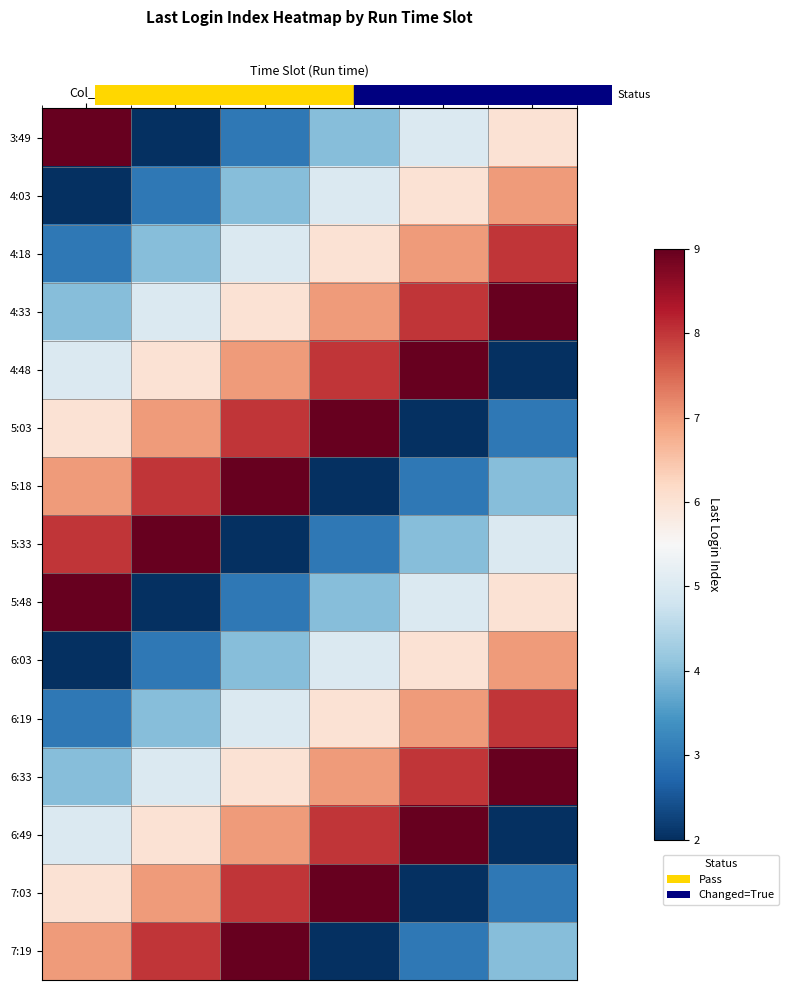

Reading left to right, transcribe all the data shown in this chart.

3:49: Col_A=9	Col_B=2	Col_C=3	Col_D=4	Col_E=5	Col_F=6
4:03: Col_A=2	Col_B=3	Col_C=4	Col_D=5	Col_E=6	Col_F=7
4:18: Col_A=3	Col_B=4	Col_C=5	Col_D=6	Col_E=7	Col_F=8
4:33: Col_A=4	Col_B=5	Col_C=6	Col_D=7	Col_E=8	Col_F=9
4:48: Col_A=5	Col_B=6	Col_C=7	Col_D=8	Col_E=9	Col_F=2
5:03: Col_A=6	Col_B=7	Col_C=8	Col_D=9	Col_E=2	Col_F=3
5:18: Col_A=7	Col_B=8	Col_C=9	Col_D=2	Col_E=3	Col_F=4
5:33: Col_A=8	Col_B=9	Col_C=2	Col_D=3	Col_E=4	Col_F=5
5:48: Col_A=9	Col_B=2	Col_C=3	Col_D=4	Col_E=5	Col_F=6
6:03: Col_A=2	Col_B=3	Col_C=4	Col_D=5	Col_E=6	Col_F=7
6:19: Col_A=3	Col_B=4	Col_C=5	Col_D=6	Col_E=7	Col_F=8
6:33: Col_A=4	Col_B=5	Col_C=6	Col_D=7	Col_E=8	Col_F=9
6:49: Col_A=5	Col_B=6	Col_C=7	Col_D=8	Col_E=9	Col_F=2
7:03: Col_A=6	Col_B=7	Col_C=8	Col_D=9	Col_E=2	Col_F=3
7:19: Col_A=7	Col_B=8	Col_C=9	Col_D=2	Col_E=3	Col_F=4